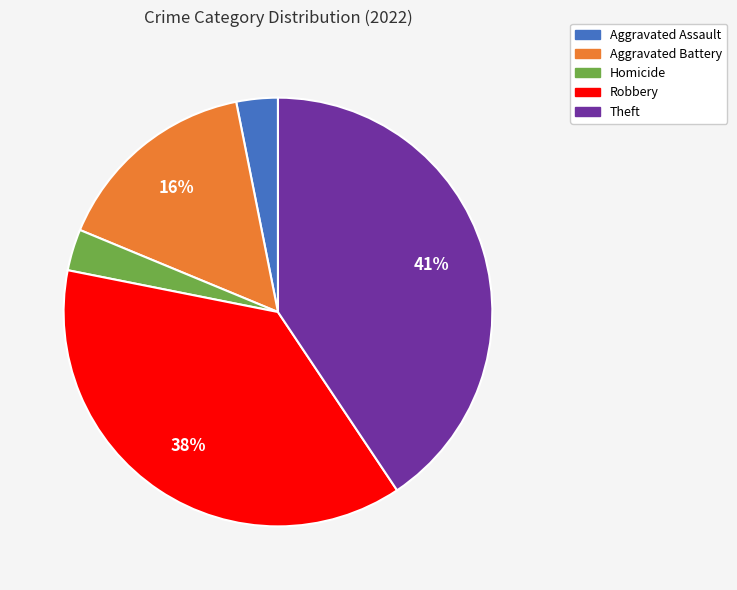

Is there any slice that represents more than half of the pie?

No